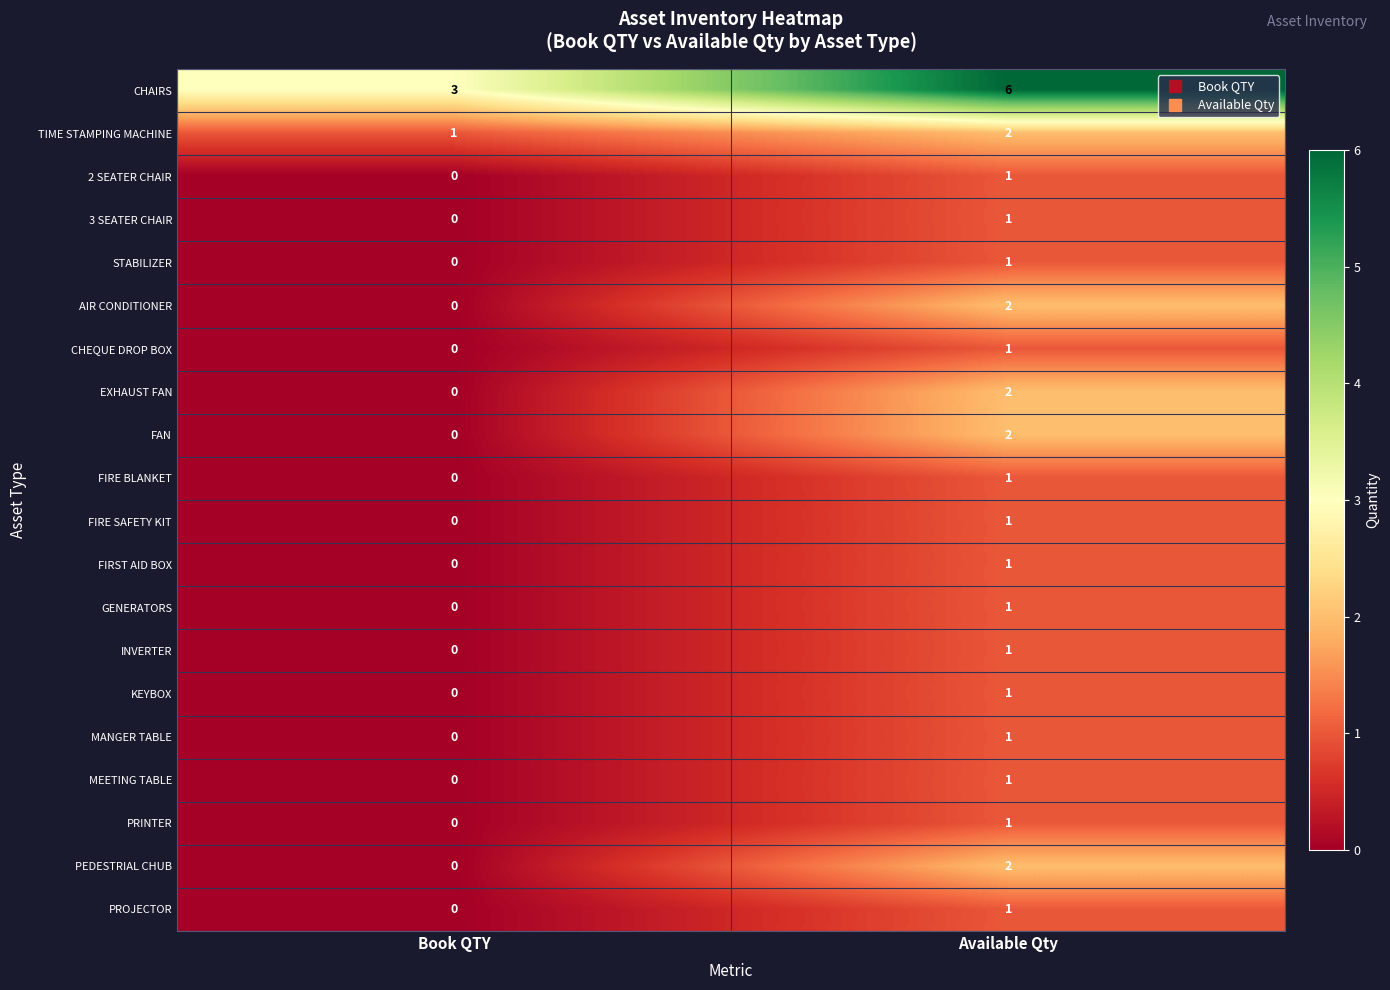

Where is FIRE SAFETY KIT nearest to the value 0?

Book QTY